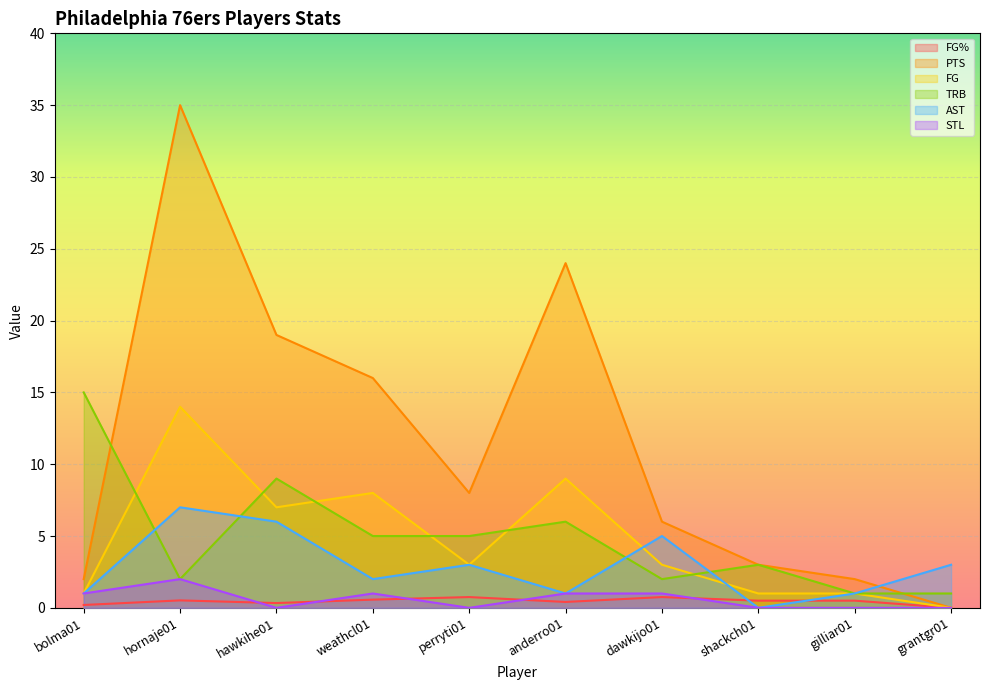

Where is the first local maximum for FG?

hornaje01